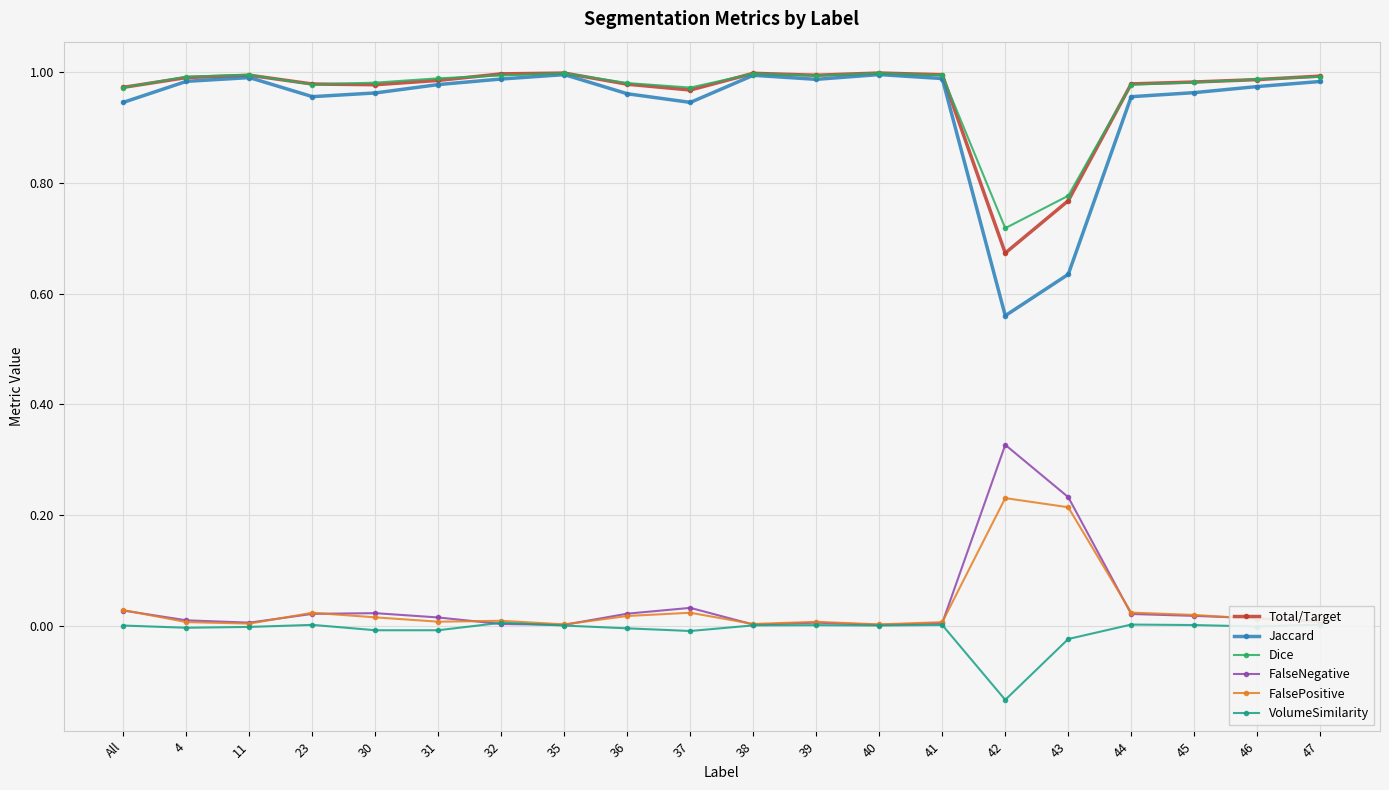

Is the value of VolumeSimilarity at 42 greater than the value of FalsePositive at 35?

No